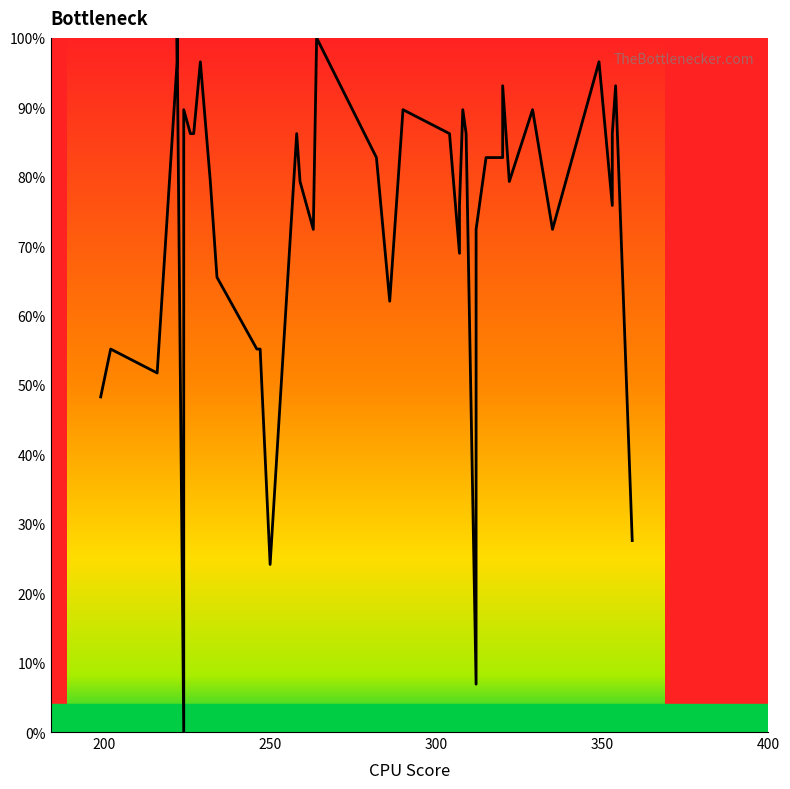

Count the number of values greater than 82.

20